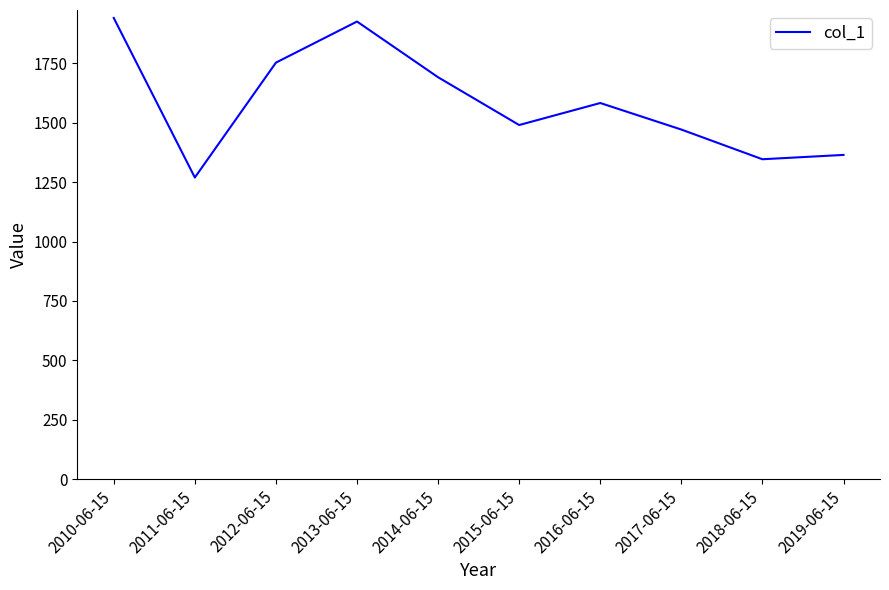

Between 2017-06-15 and 2011-06-15, which is larger?

2017-06-15